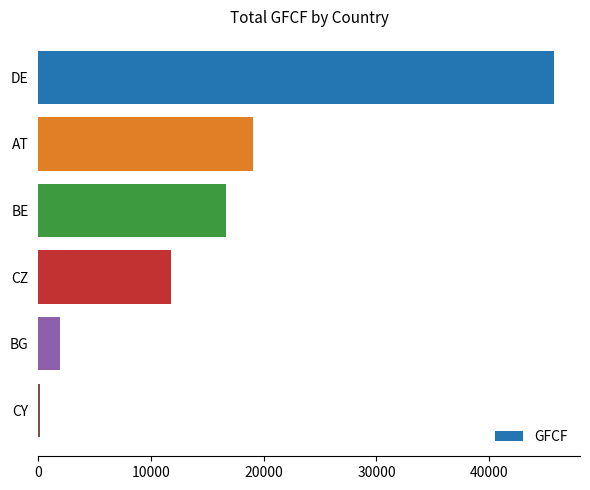

What is the difference between the second highest and second lowest values?

17177.8